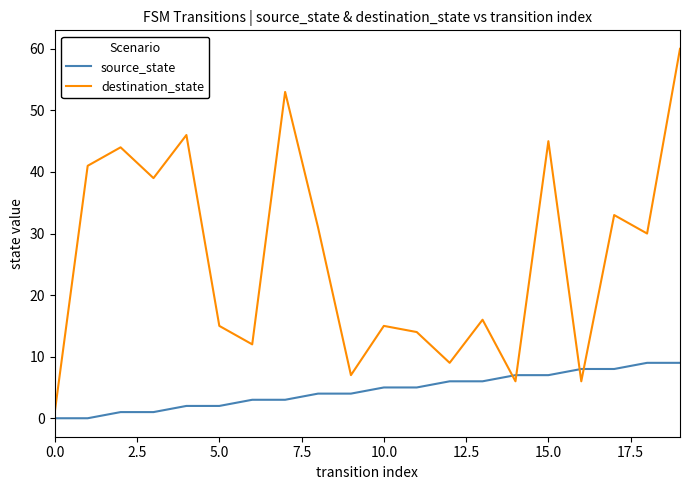

True or false: destination_state and source_state intersect in this chart.

True